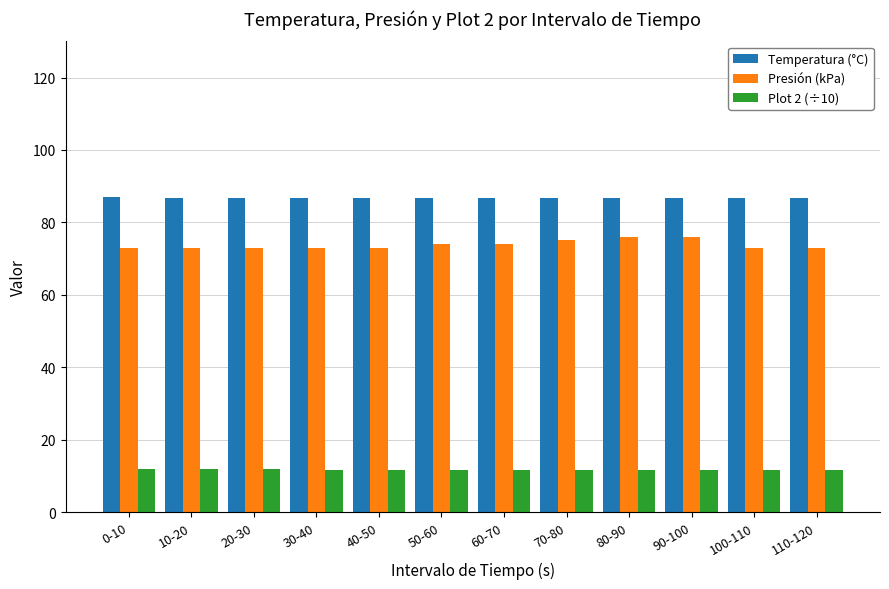

Which series has the widest spread of values?

Presión (kPa)